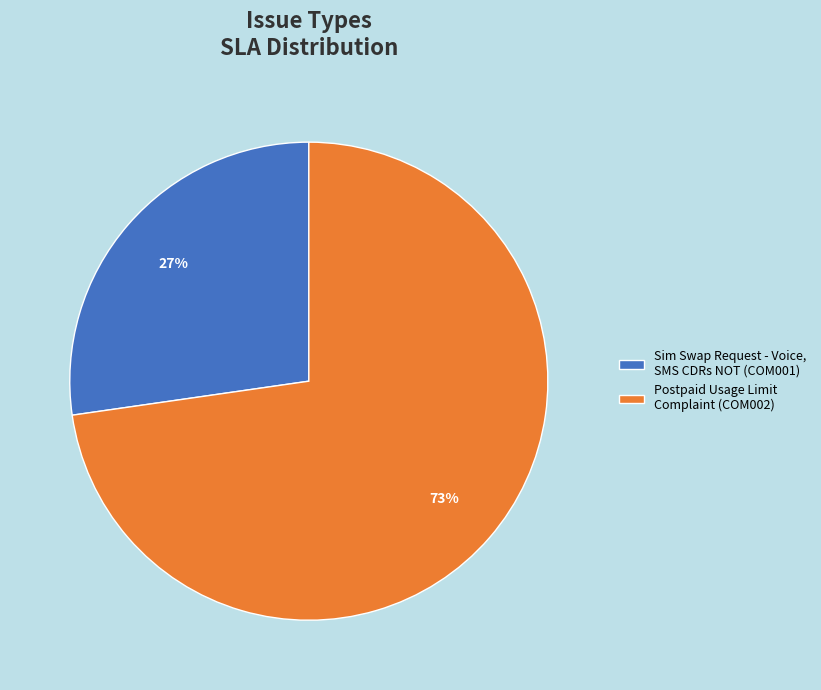

Which slice is the smallest?

Sim Swap Request - Voice, SMS CDRs NOT (COM001)